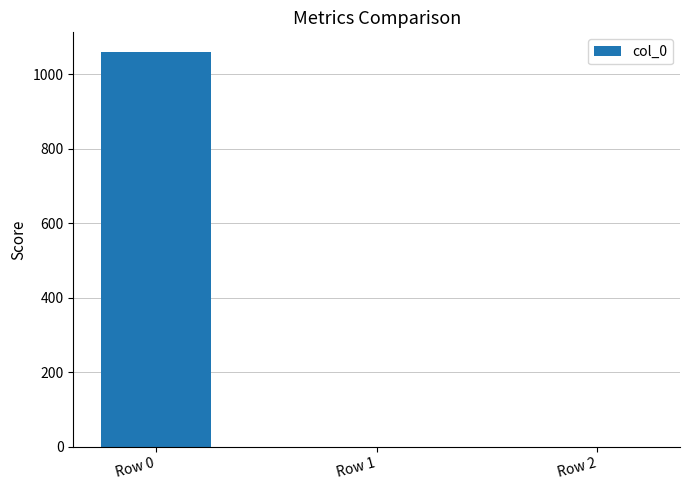

What value does the data have at Row 0?

1060